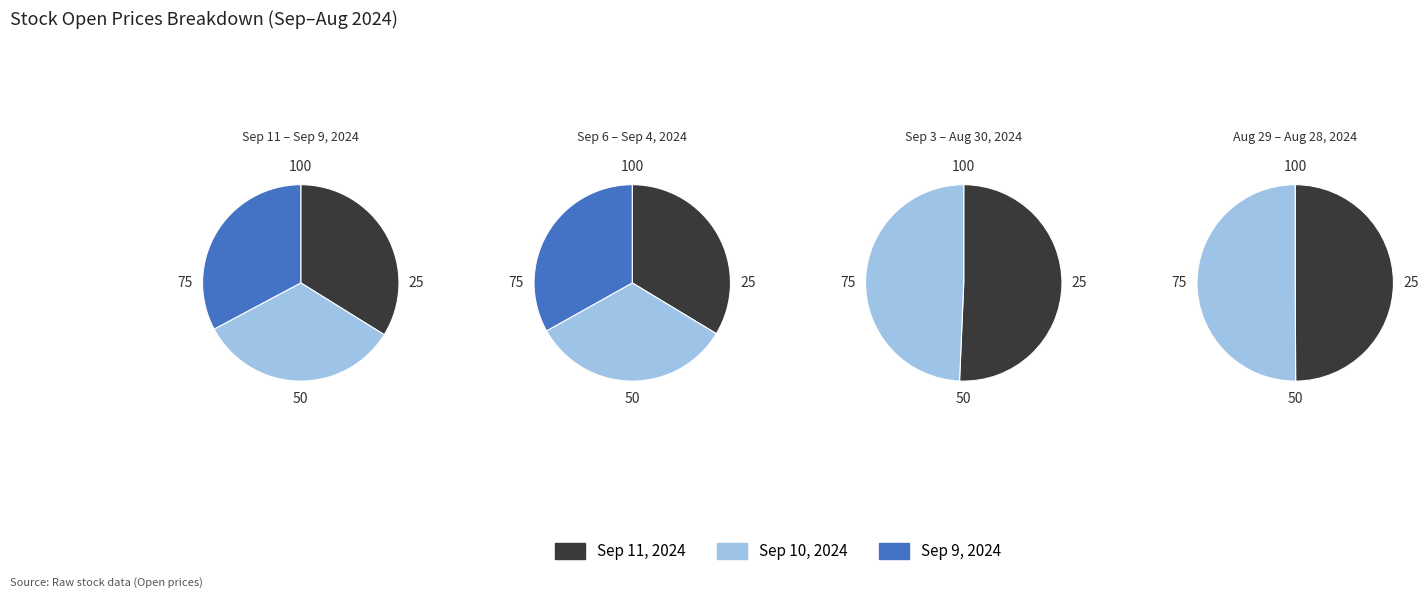

Approximately how many times larger is the value at Sep 9, 2024 compared to Aug 28, 2024?

1.0